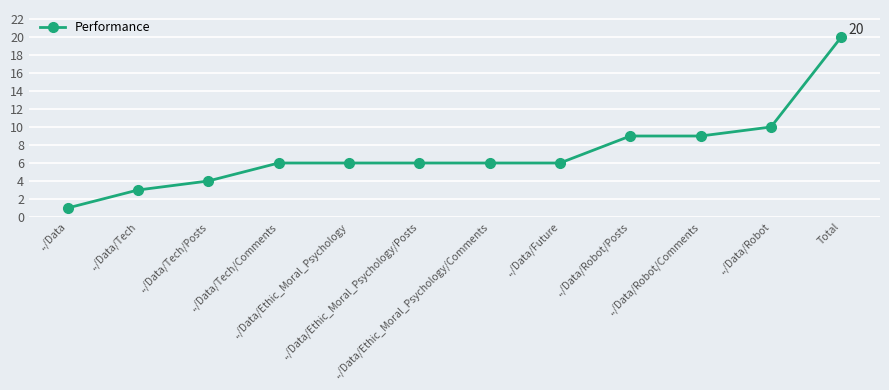

What is the difference between the maximum and second lowest values?

17